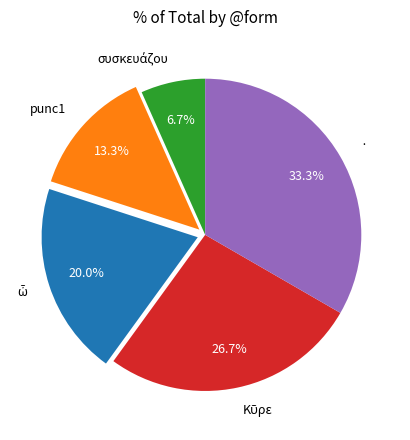

Which has a higher value, · or punc1?

·